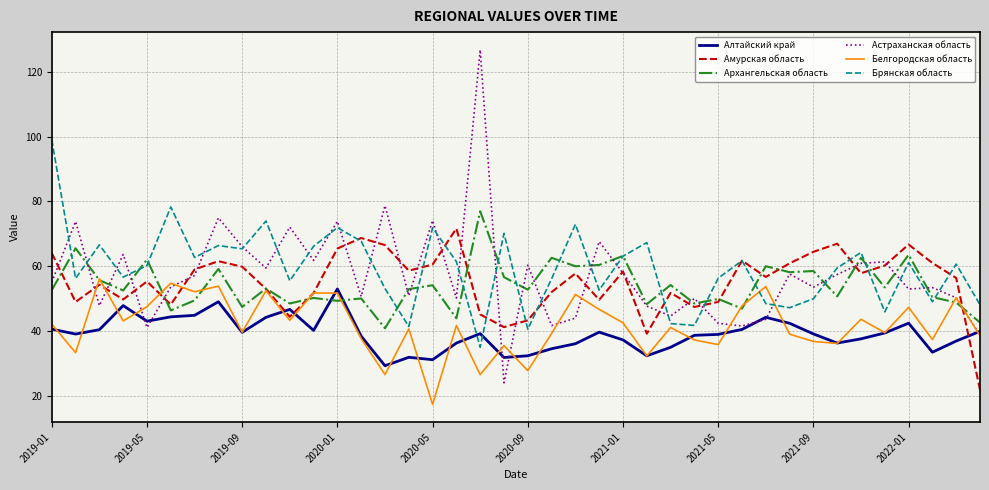

What is the lowest value of the Брянская область series?

34.9